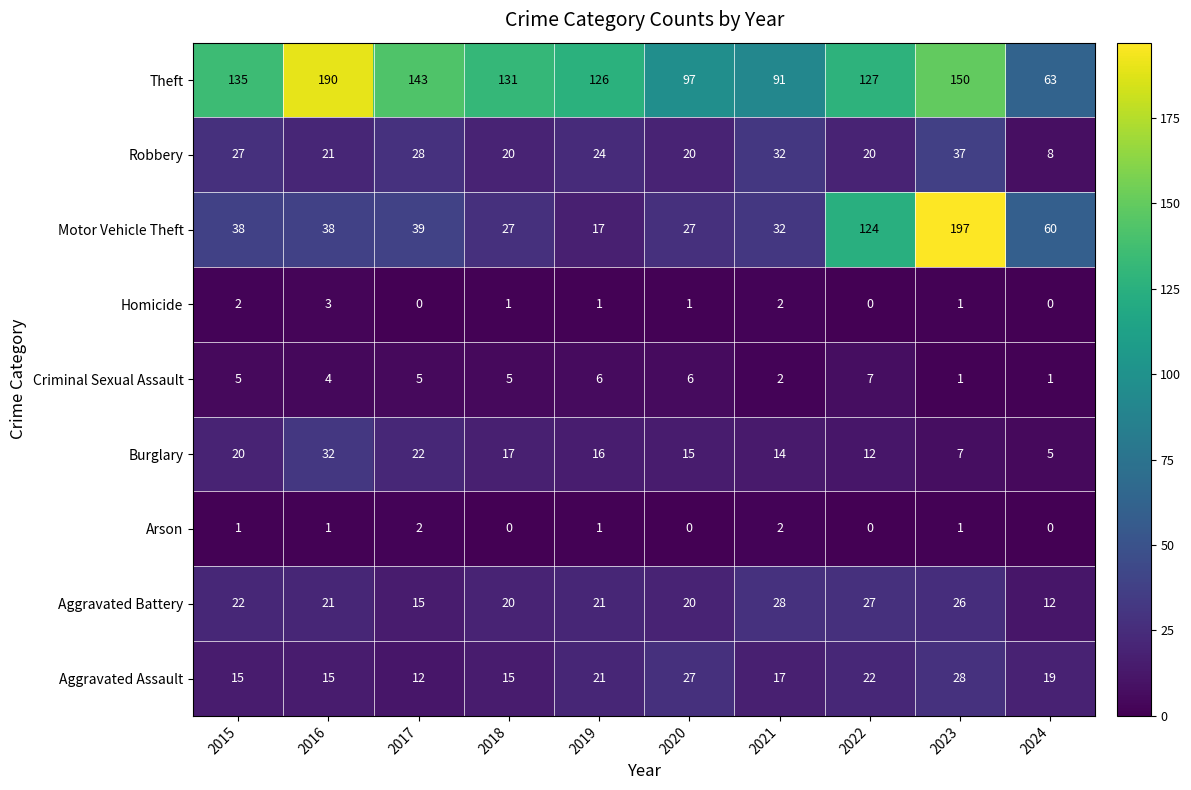

What is the maximum value for Burglary?

32